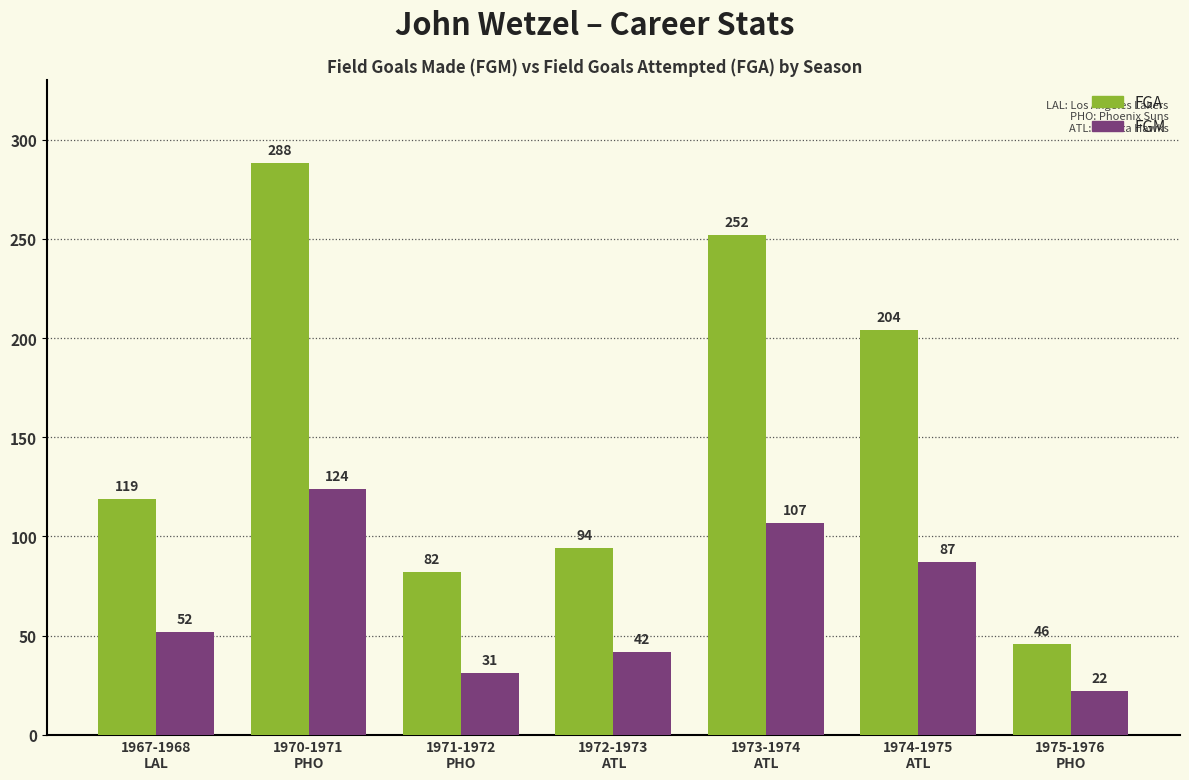

How many bars are there in each group?

2